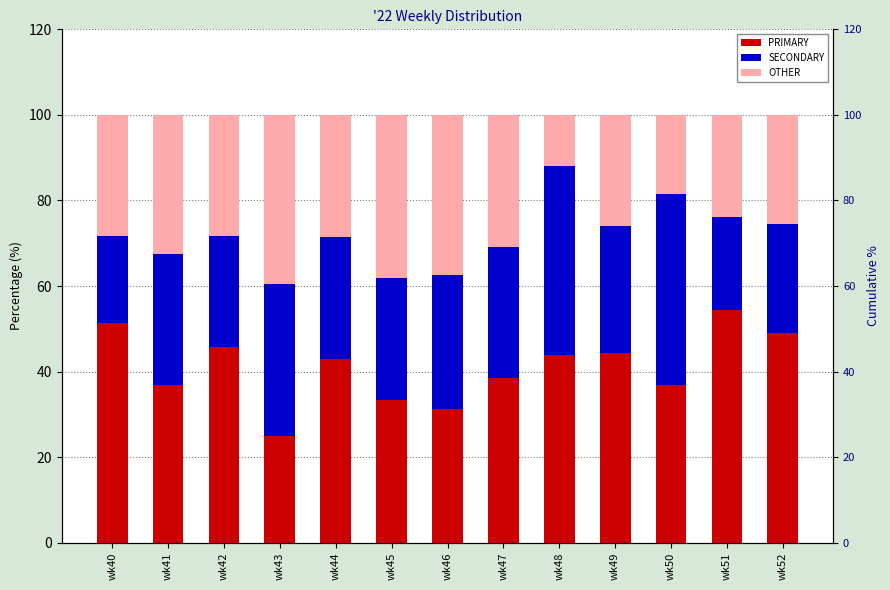

What are all the series names shown in the legend?

PRIMARY, SECONDARY, OTHER